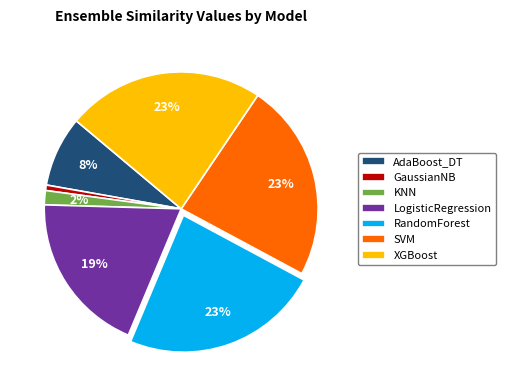

Is it true that XGBoost is 23% of the pie?

True